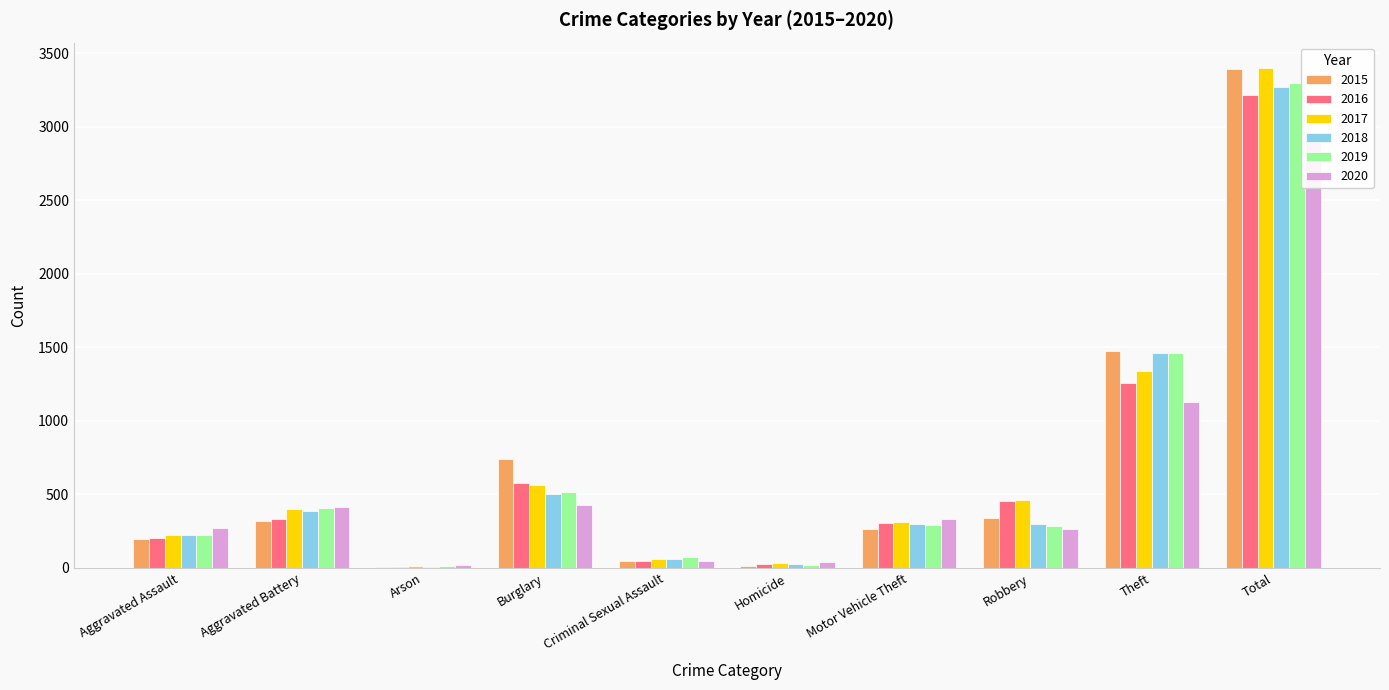

Which category has the highest value in the 2016 series?

Total